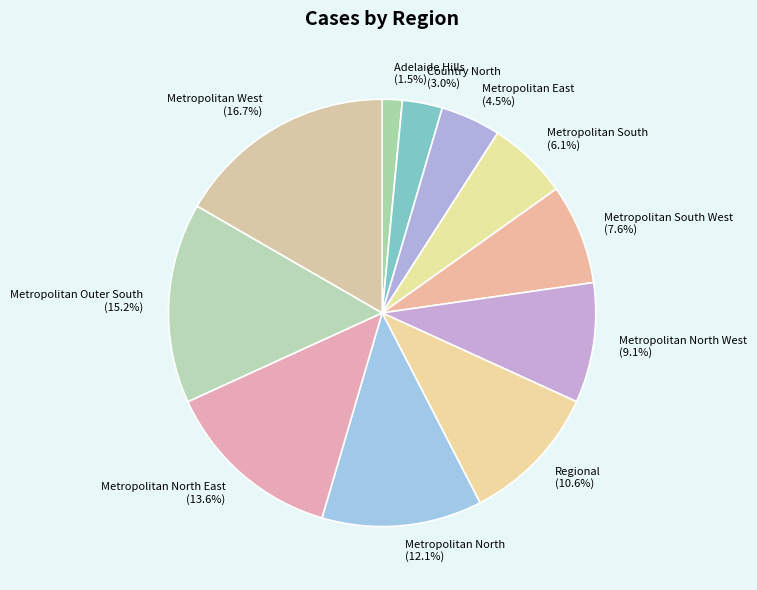

Which has a higher value, Metropolitan South or Metropolitan West?

Metropolitan West